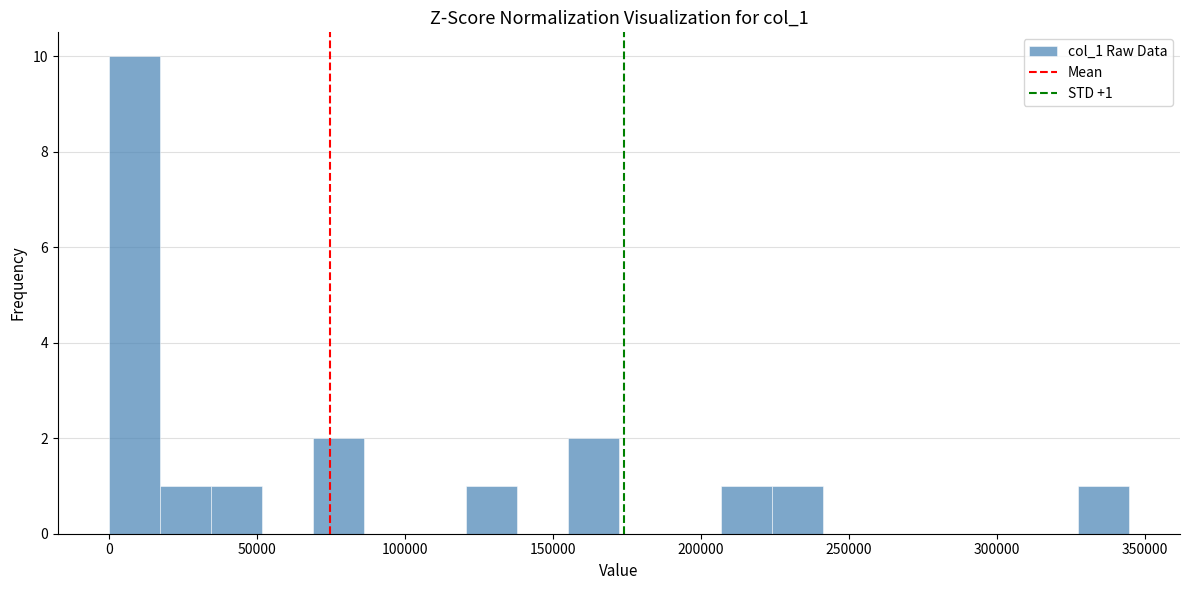

Around what value on the x-axis is the tallest bar? Give the approximate position of its centre, as read against the axis.

10000